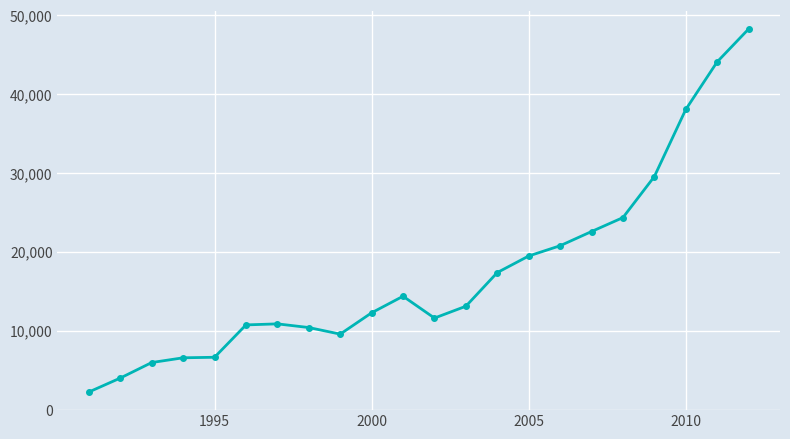

Does the chart have visible grid lines?

Yes